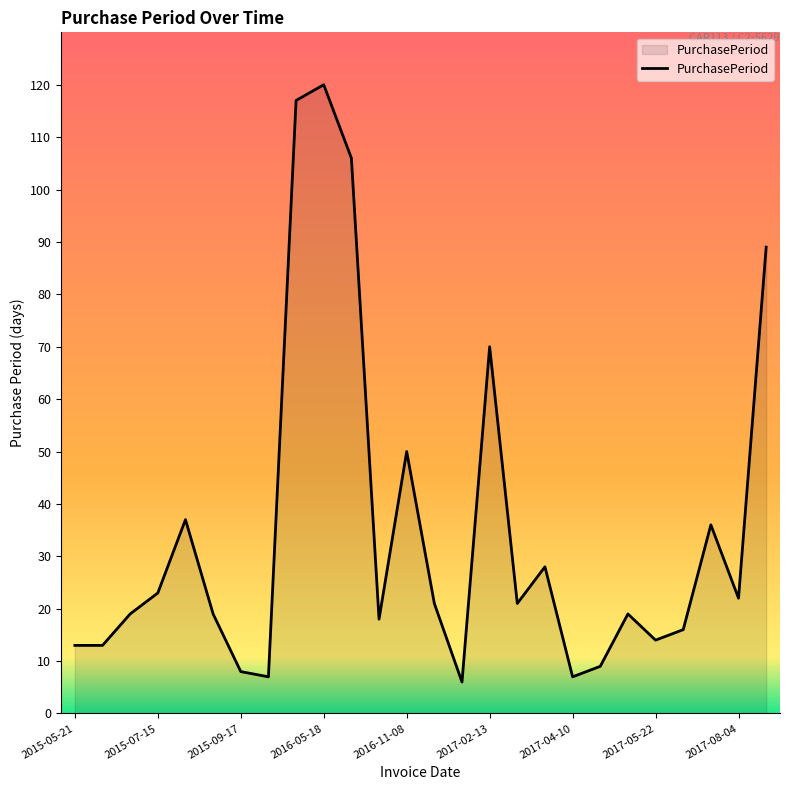

What is the minimum value shown in the chart?

6